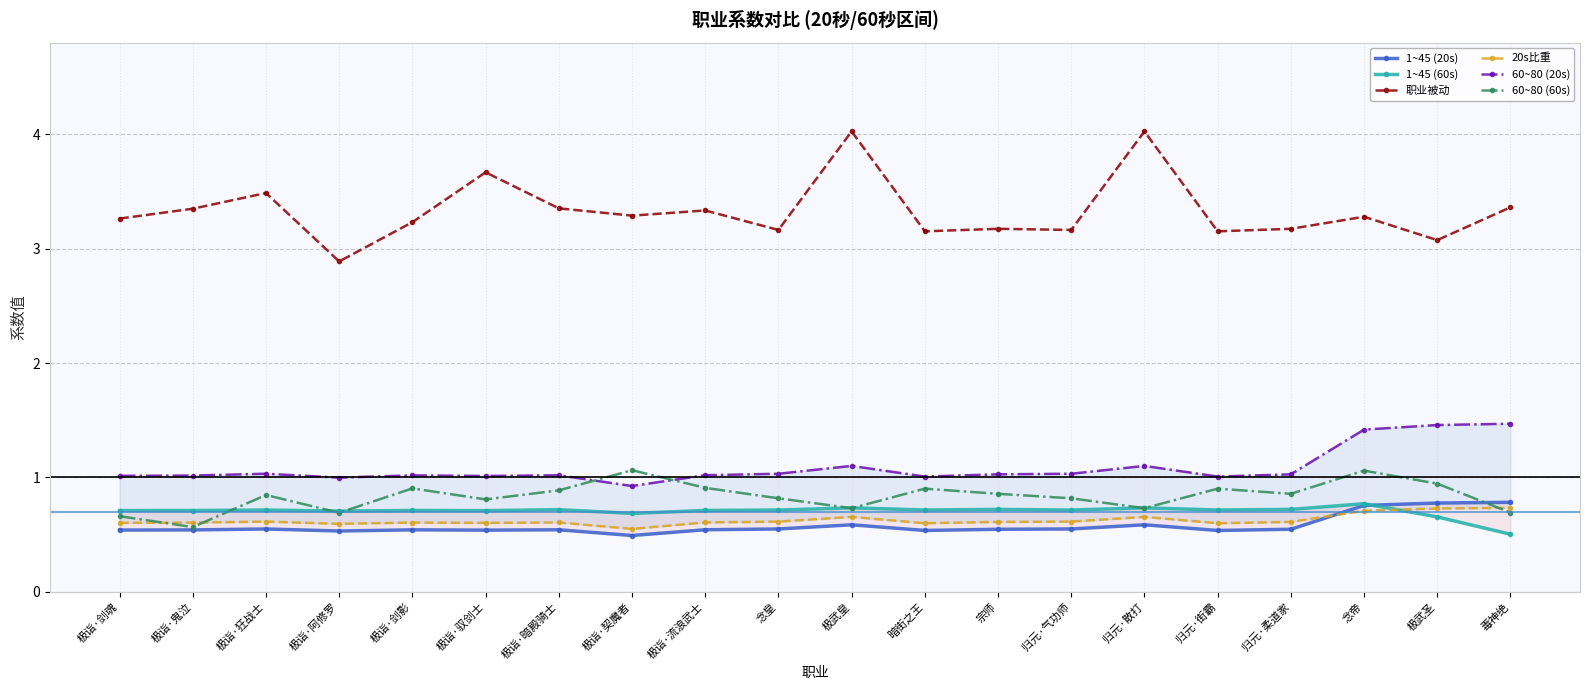

Does the chart display data point markers on the line(s)?

Yes